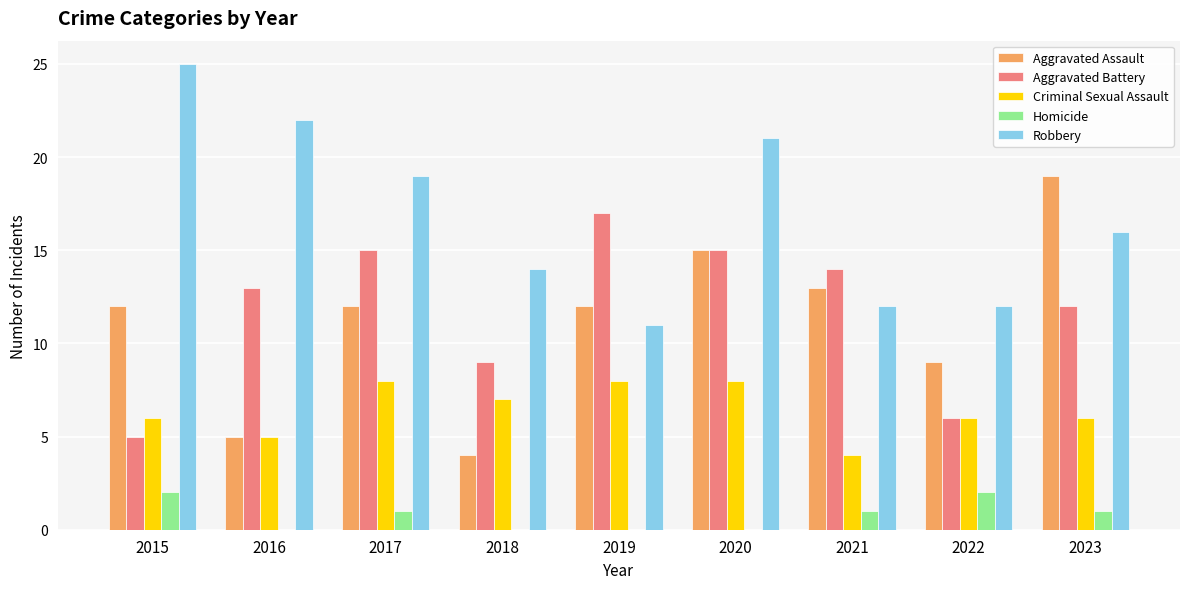

Reading left to right, transcribe all the data shown in this chart.

Aggravated Assault: 12	5	12	4	12	15	13	9	19
Aggravated Battery: 5	13	15	9	17	15	14	6	12
Criminal Sexual Assault: 6	5	8	7	8	8	4	6	6
Homicide: 2	0	1	0	0	0	1	2	1
Robbery: 25	22	19	14	11	21	12	12	16